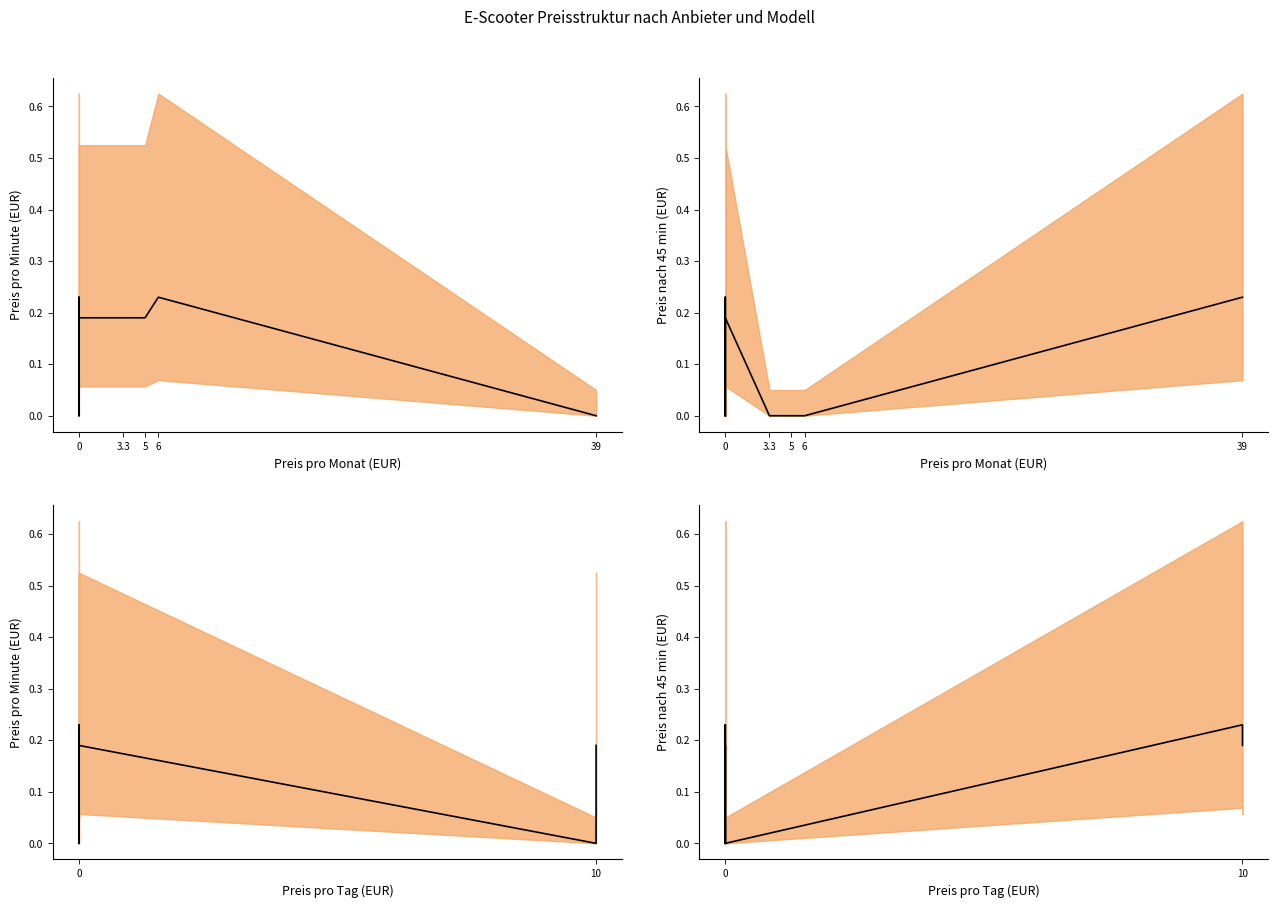

The Preis pro Minute series shows 0.1 at 0. True or false?

False